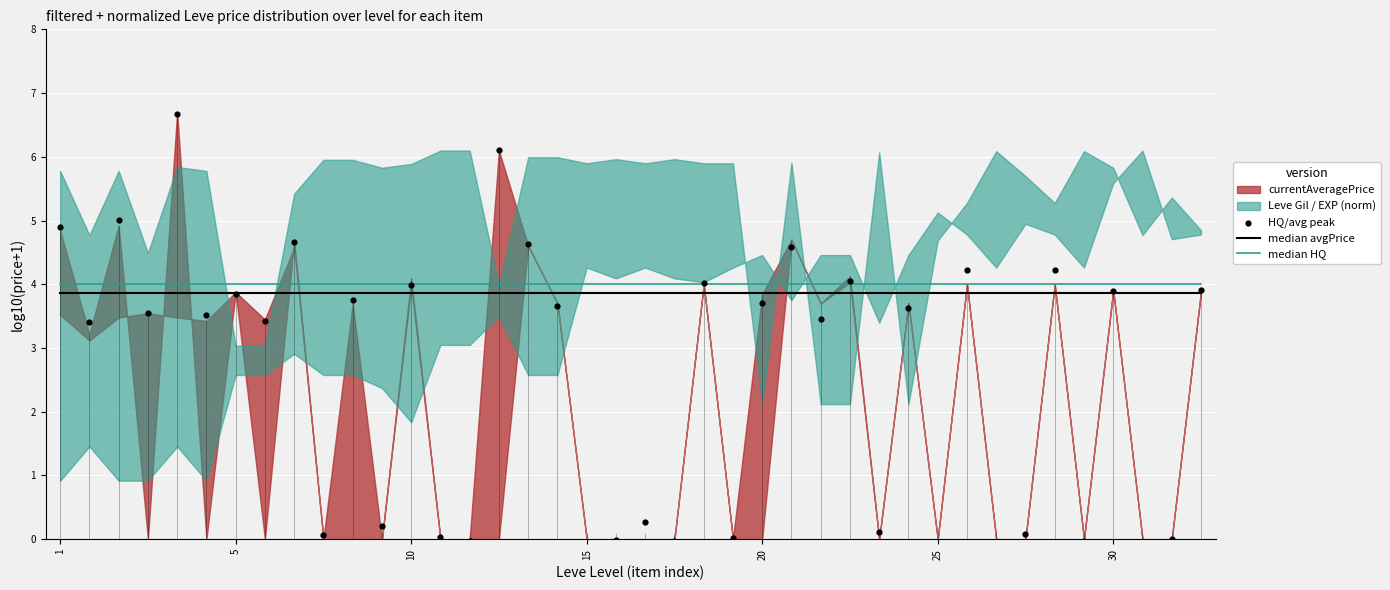

Which series contains the highest Y value?

HQ/avg peak